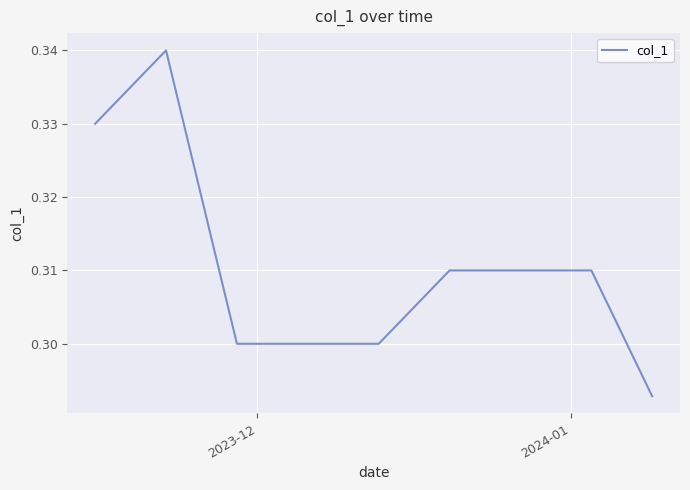

Count the number of data series in this chart.

1